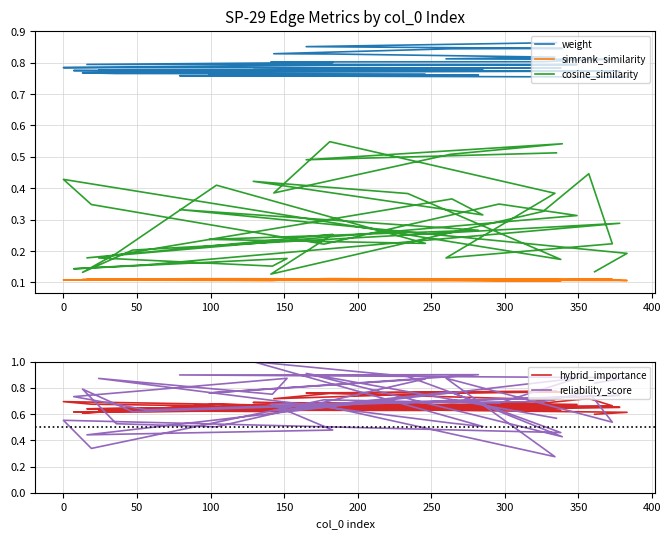

True or false: simrank_similarity has more than 2 points higher than both neighbors.

True